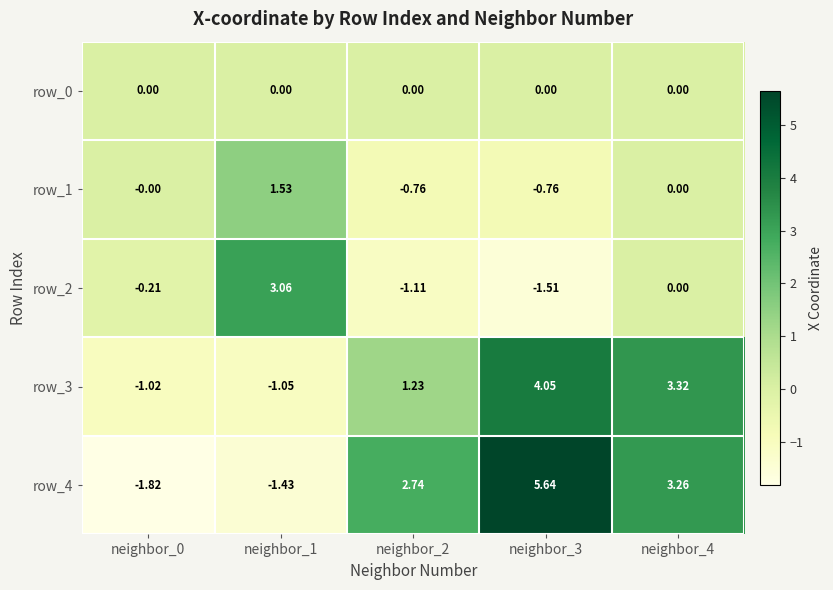

Is the value of row_2 at neighbor_1 greater than the value of row_1 at neighbor_1?

Yes